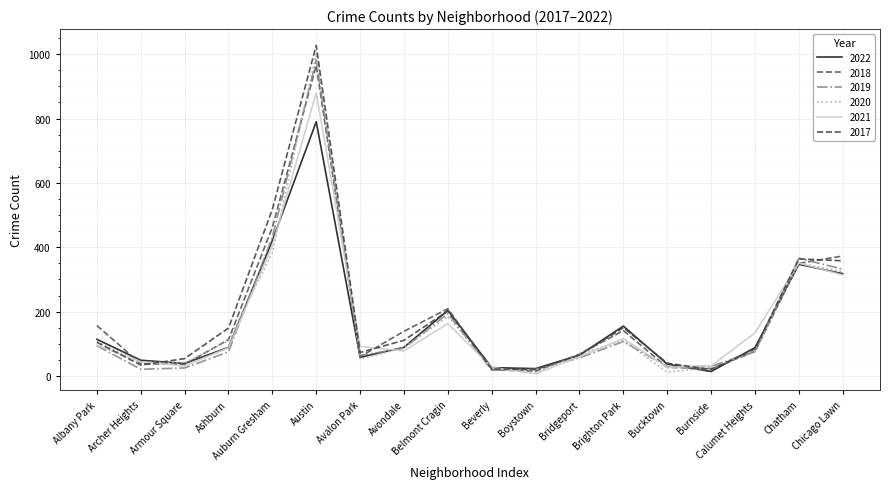

What is the spread (max minus min) of values at Boystown?

16